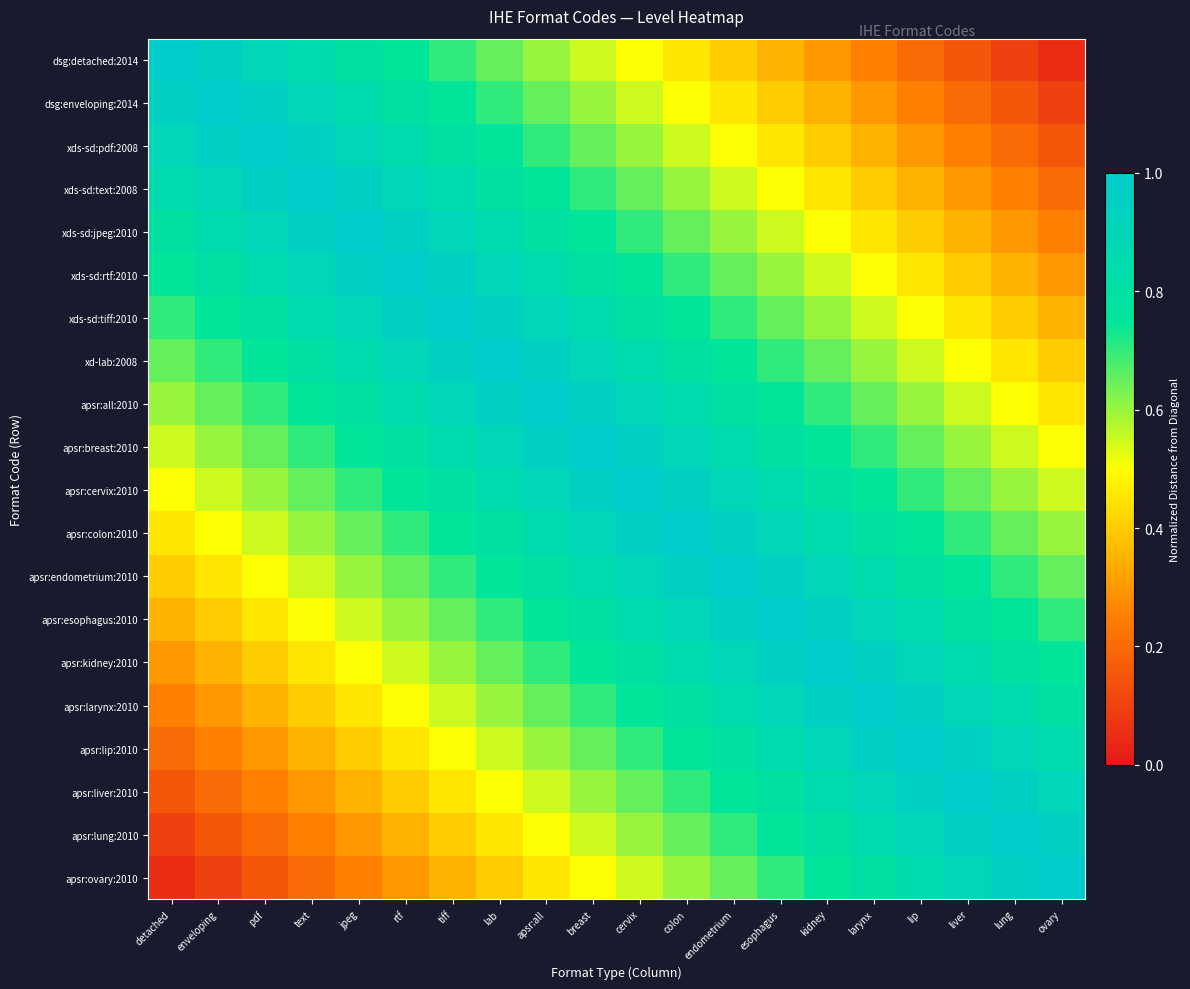

Which series has the widest spread of values?

dsg:detached:2014